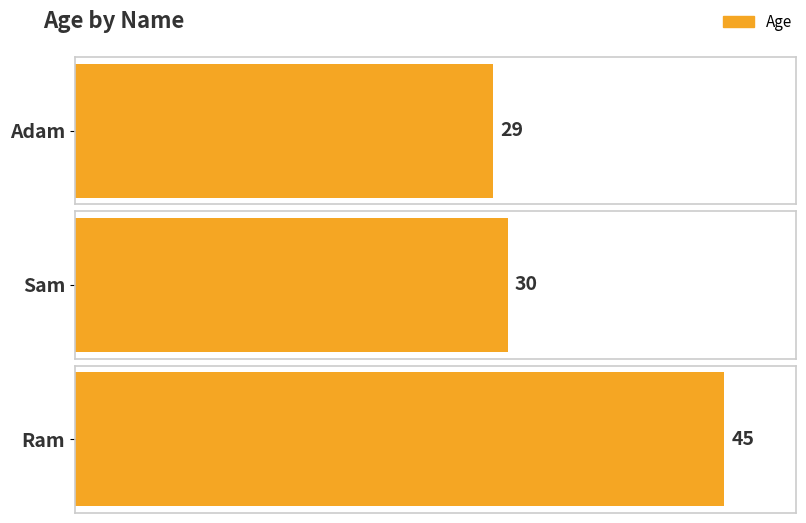

Are the bars horizontal?

Yes